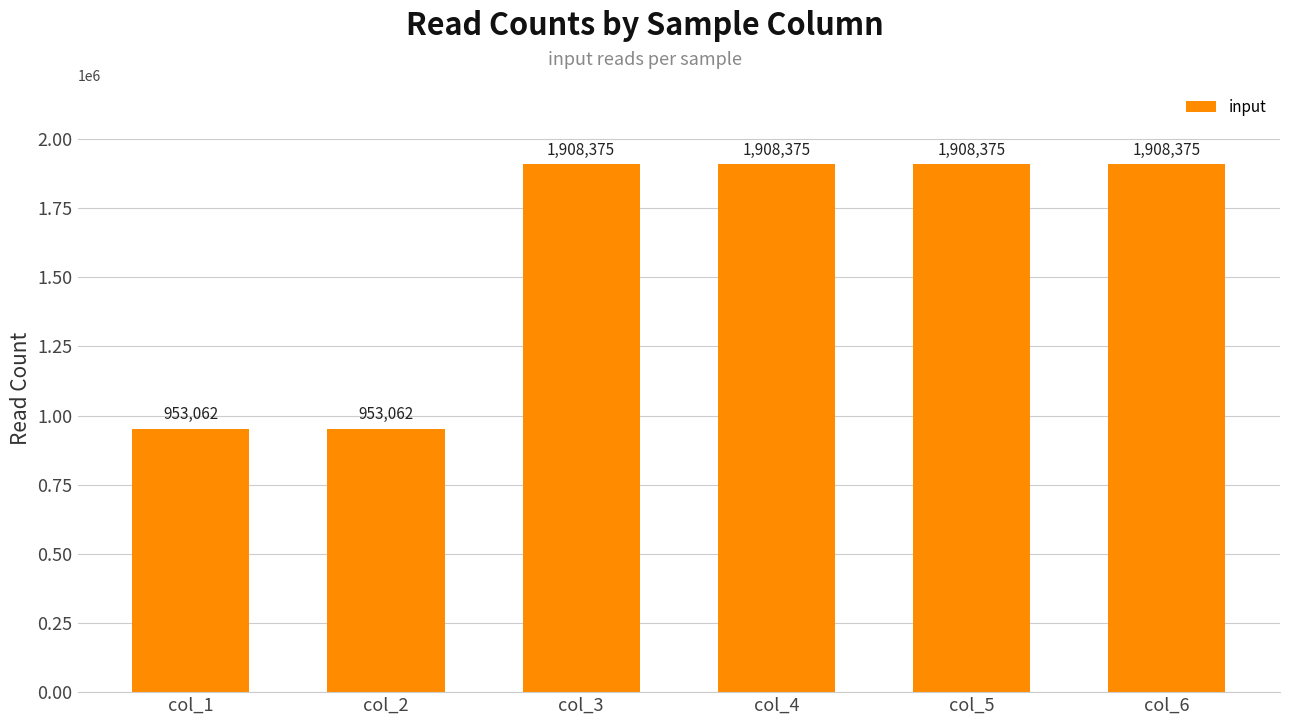

Does the chart contain any negative values?

No